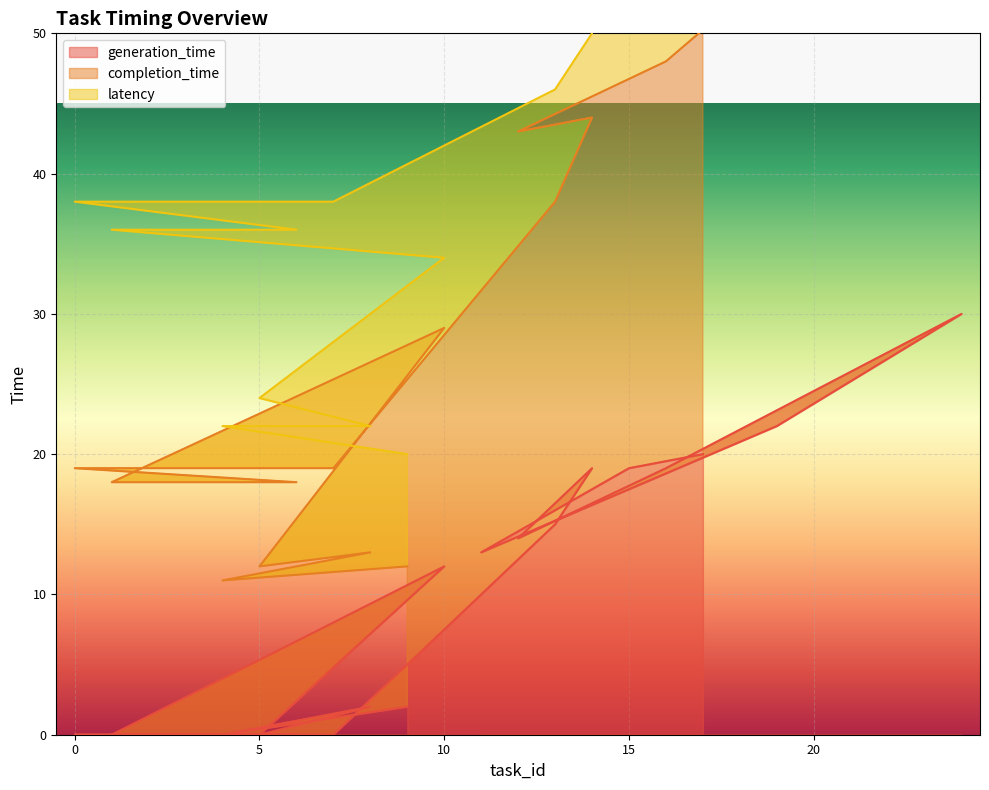

How many positive values does the generation_time series have?

12